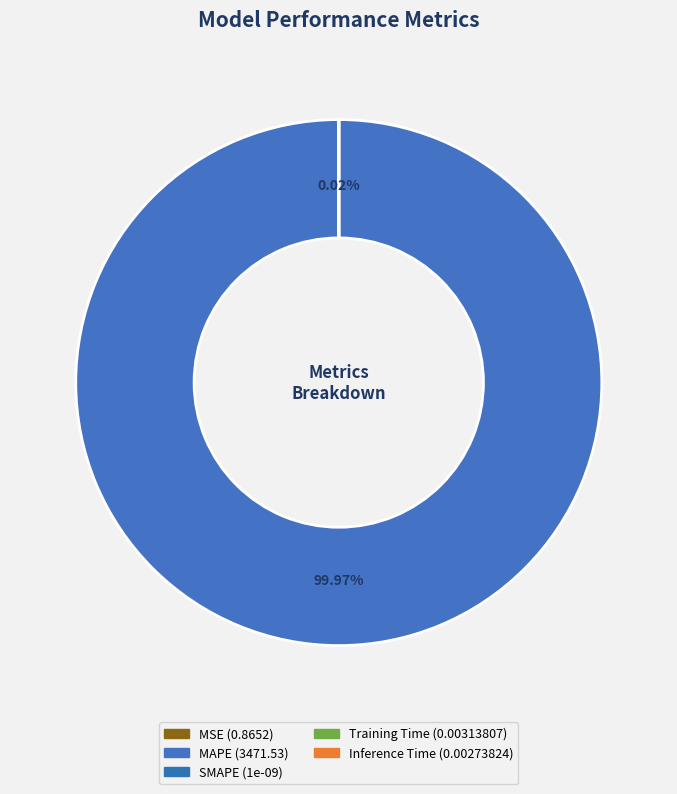

Is there any slice that represents more than half of the pie?

Yes